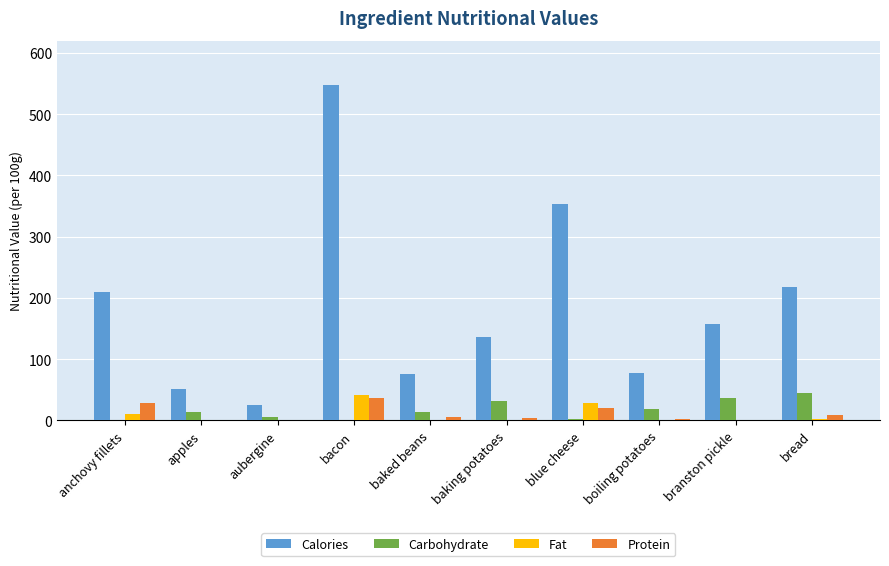

What is the sum of all Protein values?

108